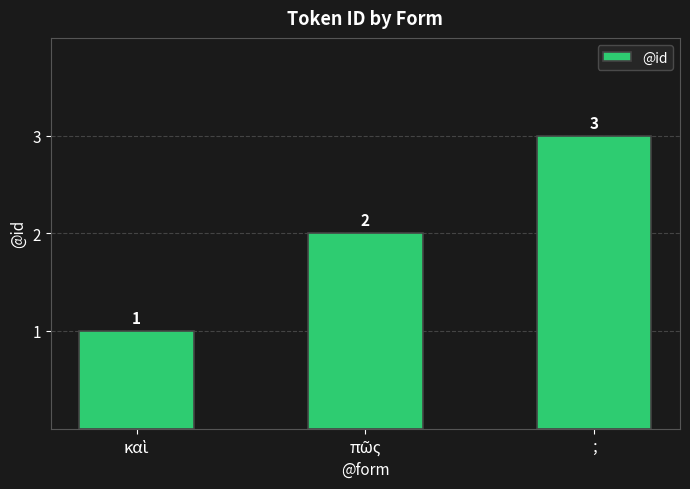

What is the value of the 1st bar from the left?

1